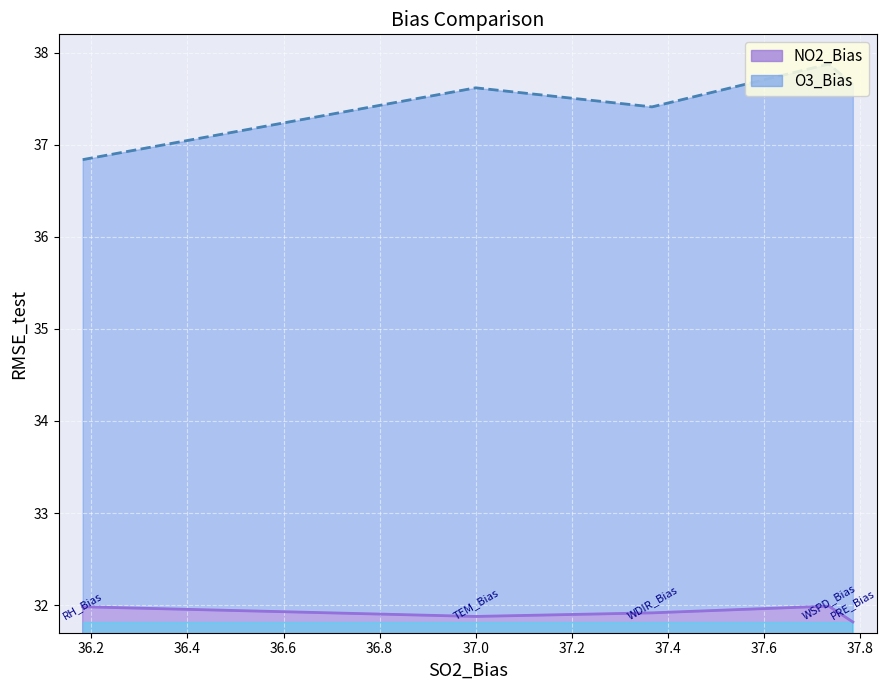

What is the difference between the maximum and minimum values in the O3_Bias series?

1.0